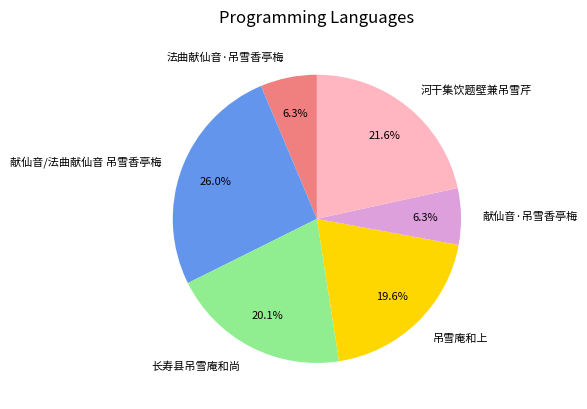

To the nearest percent, what is the combined percentage of 献仙音·吊雪香亭梅 and 长寿县吊雪庵和尚?

26%